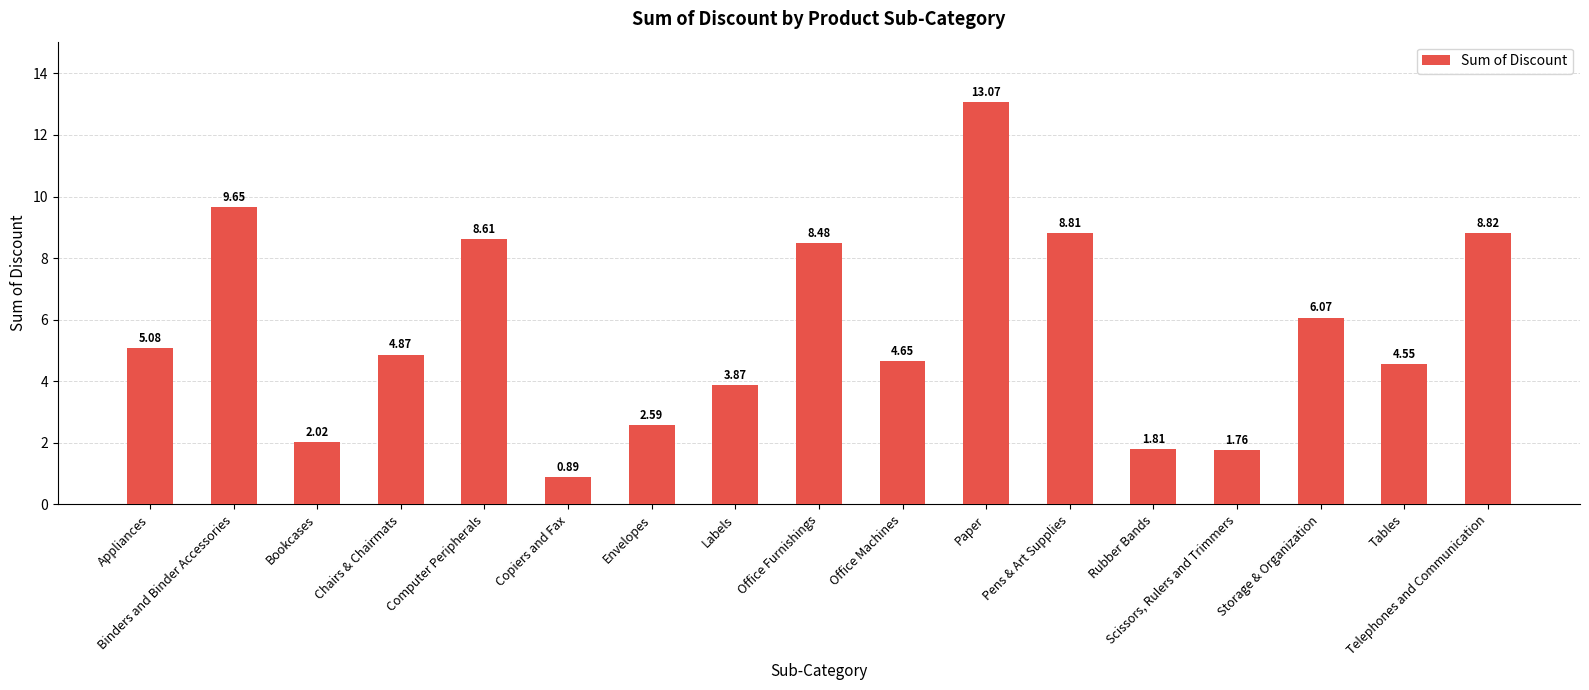

At which label does the data first exceed 4?

Appliances